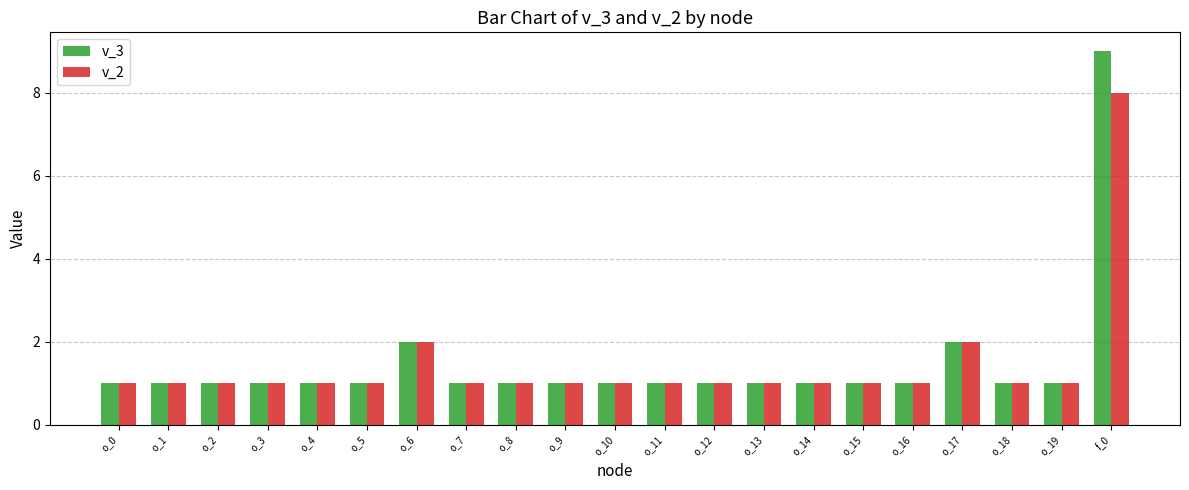

Reading right to left, what are all the values shown in this chart?

v_3: f_0=9	o_19=1	o_18=1	o_17=2	o_16=1	o_15=1	o_14=1	o_13=1	o_12=1	o_11=1	o_10=1	o_9=1	o_8=1	o_7=1	o_6=2	o_5=1	o_4=1	o_3=1	o_2=1	o_1=1	o_0=1
v_2: f_0=8	o_19=1	o_18=1	o_17=2	o_16=1	o_15=1	o_14=1	o_13=1	o_12=1	o_11=1	o_10=1	o_9=1	o_8=1	o_7=1	o_6=2	o_5=1	o_4=1	o_3=1	o_2=1	o_1=1	o_0=1